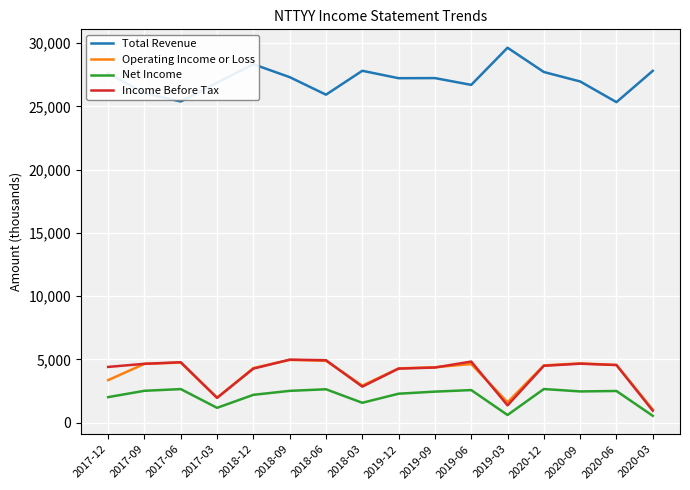

True or false: Total Revenue and Net Income cross at least once.

False